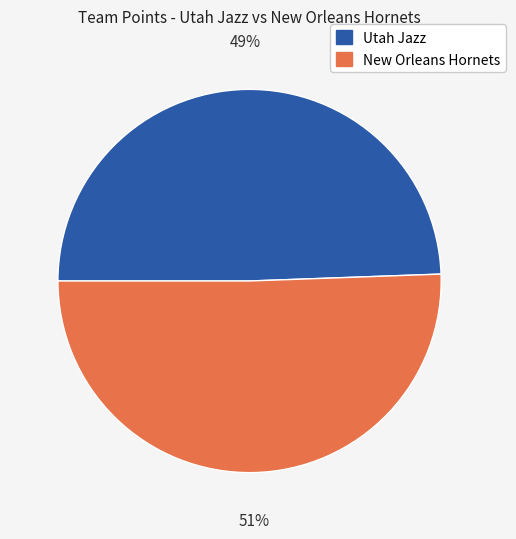

Is there any slice that represents more than half of the pie?

Yes